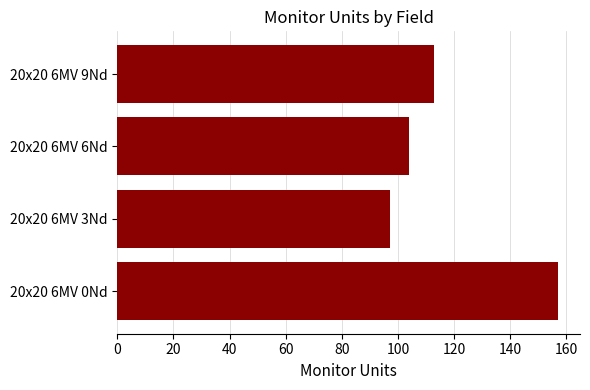

List the labels in order of value, largest first.

20x20 6MV 0Nd, 20x20 6MV 9Nd, 20x20 6MV 6Nd, 20x20 6MV 3Nd